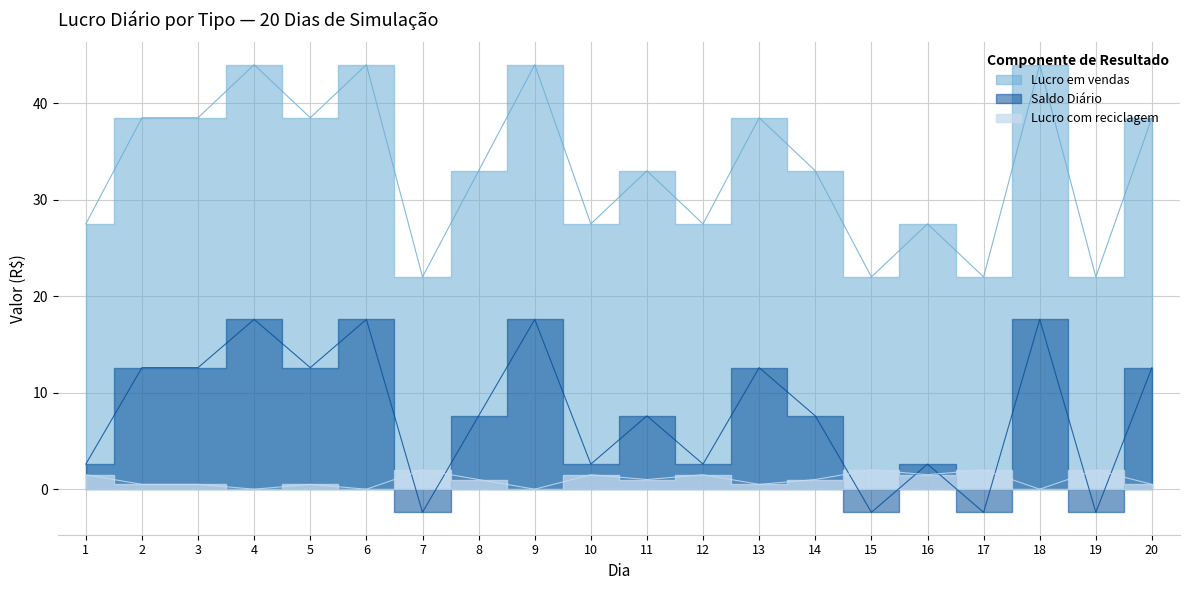

How many interior local peaks does the Lucro com reciclagem series have?

7